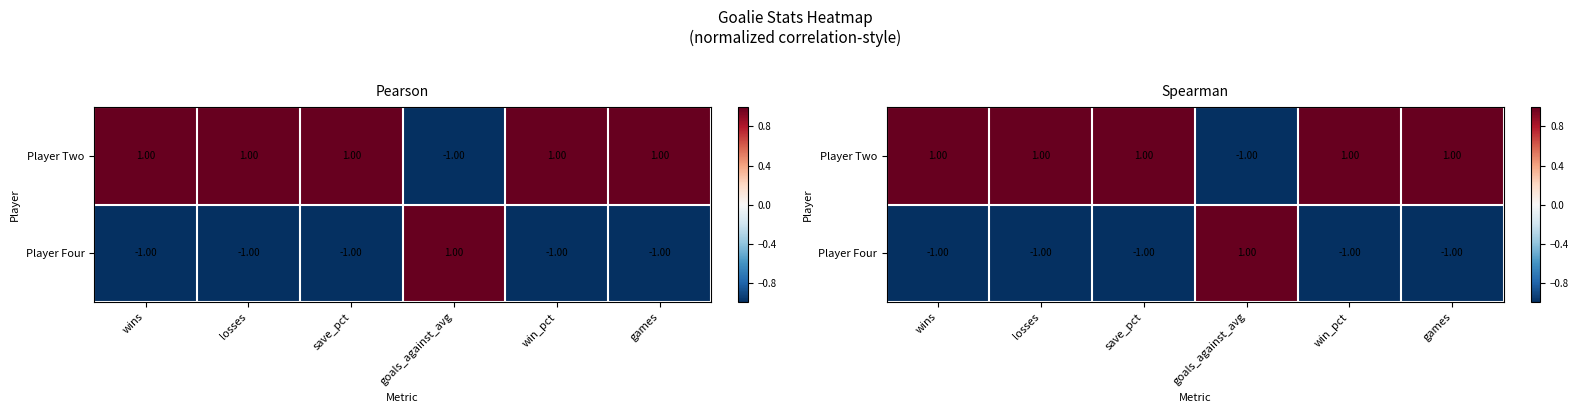

Between win_pct and wins, which is larger?

win_pct